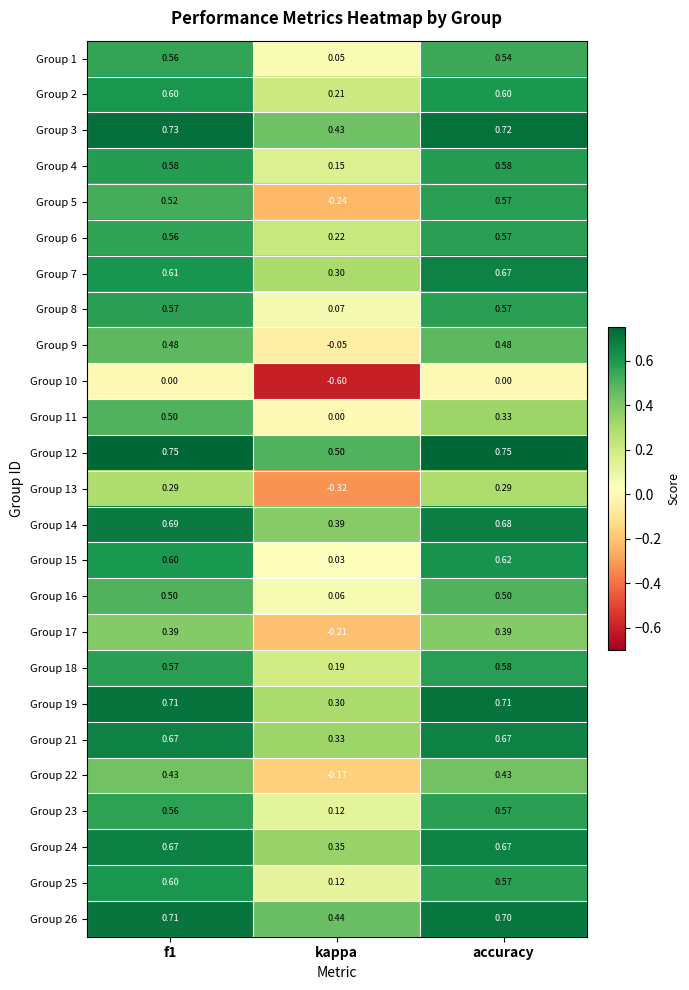

Is the value of Group 9 at f1 greater than the value of Group 7 at f1?

No